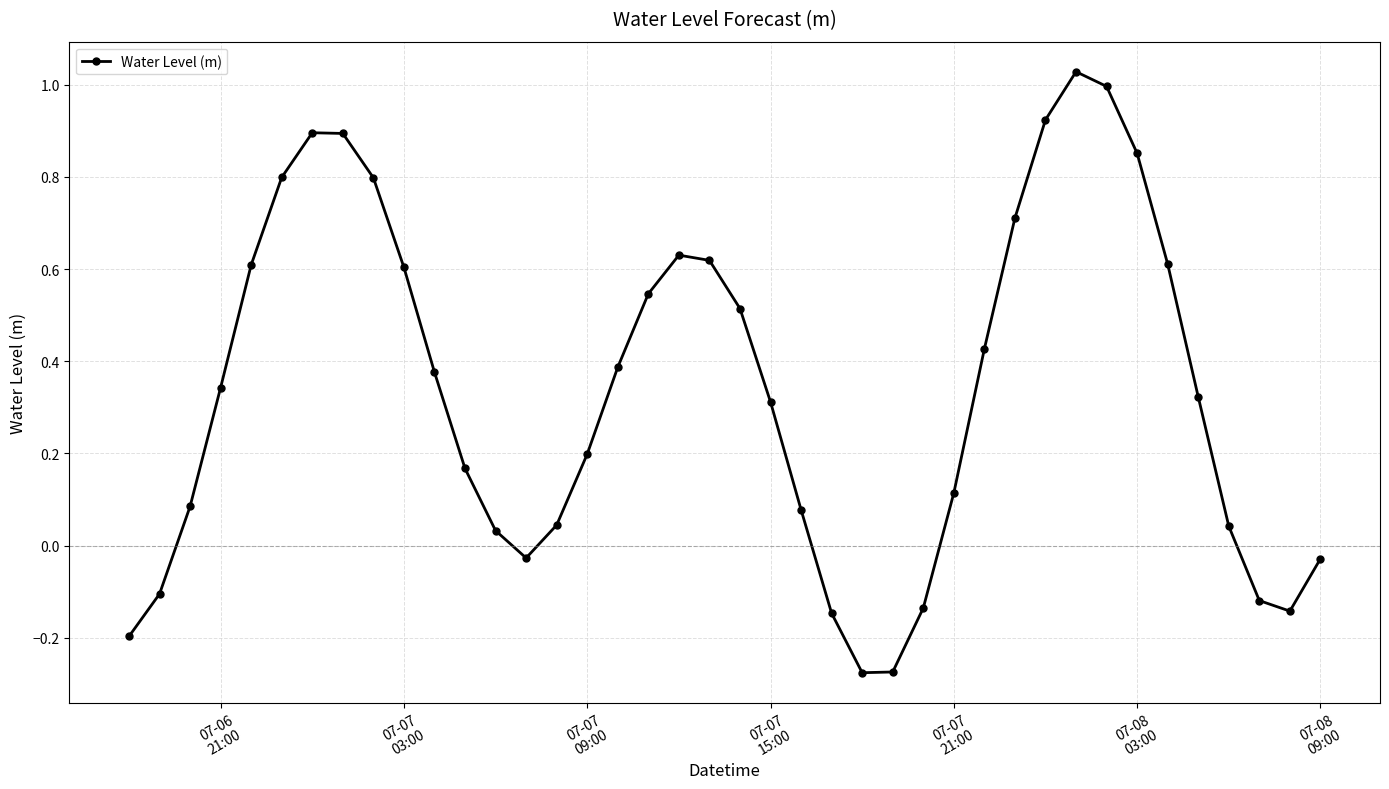

True or false: the data has more than 0 interior local peaks.

True